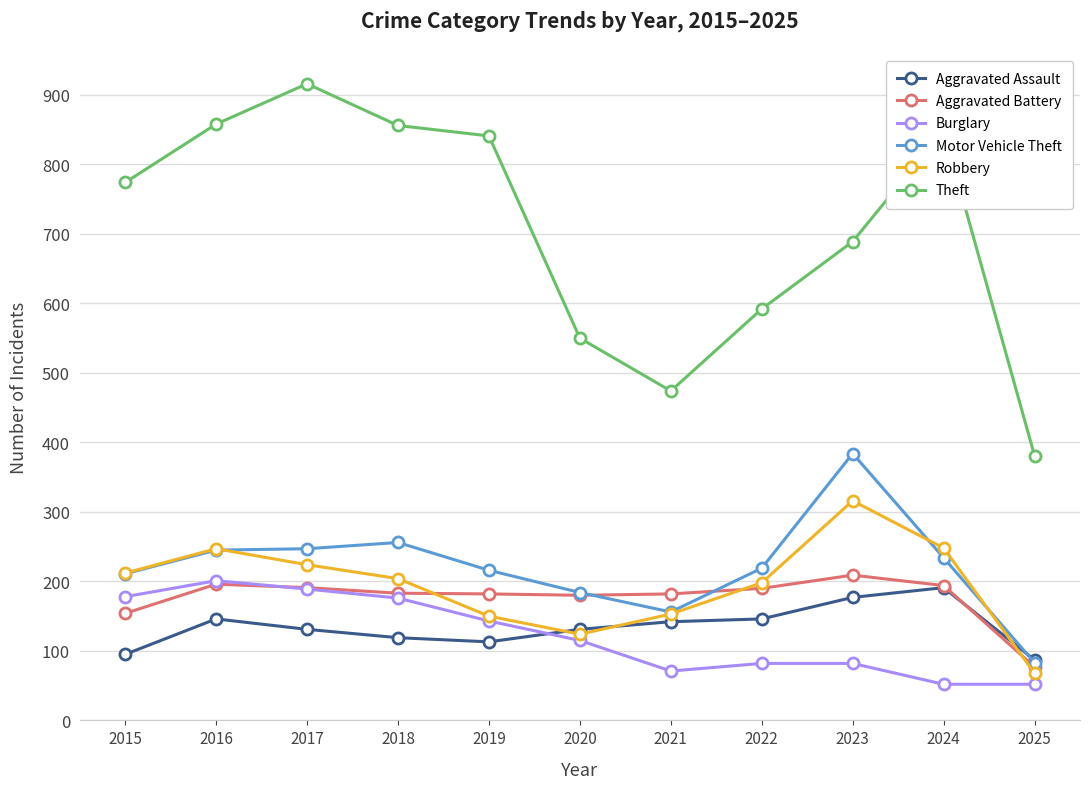

At which category does the chart reach its peak across all series?

2017